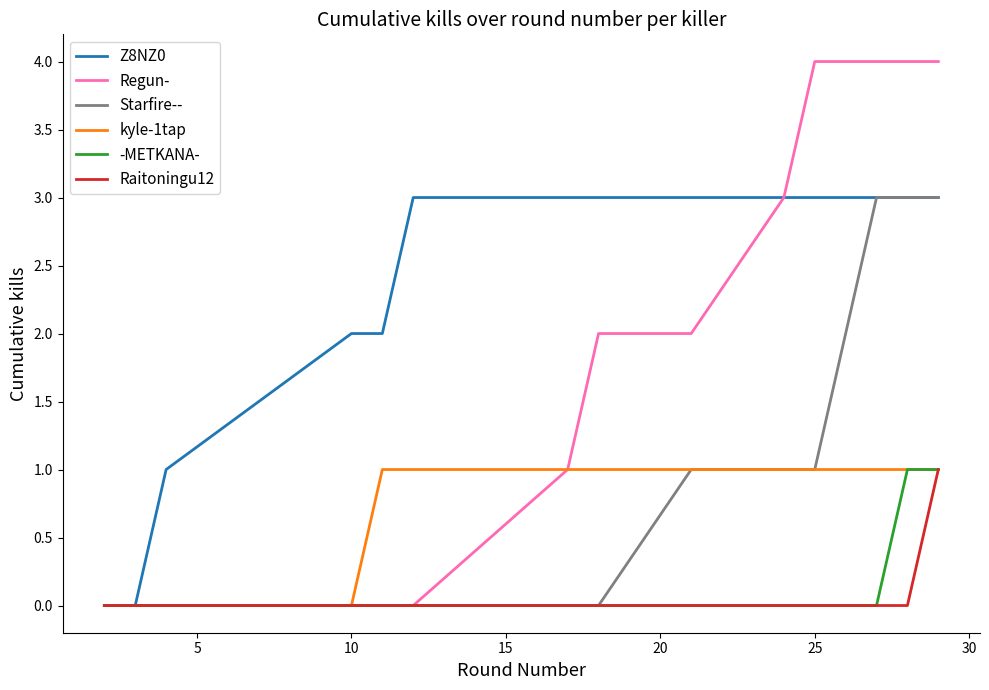

Which series has the largest total across all categories?

Z8NZ0